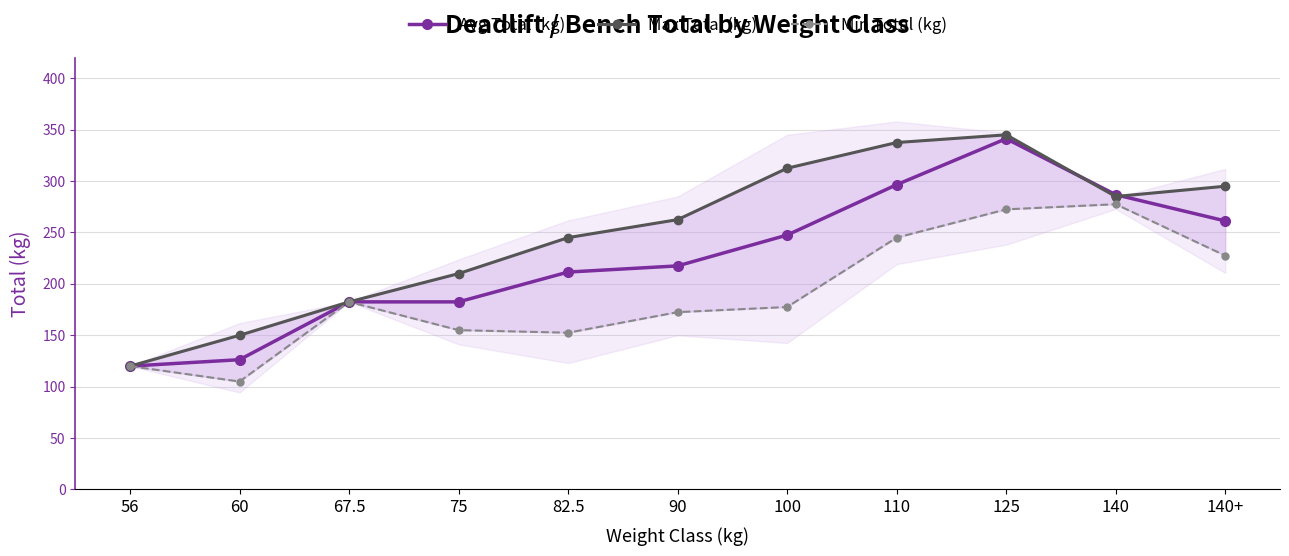

Is it true that Avg Total (kg) equals 275.7 at 82.5?

False